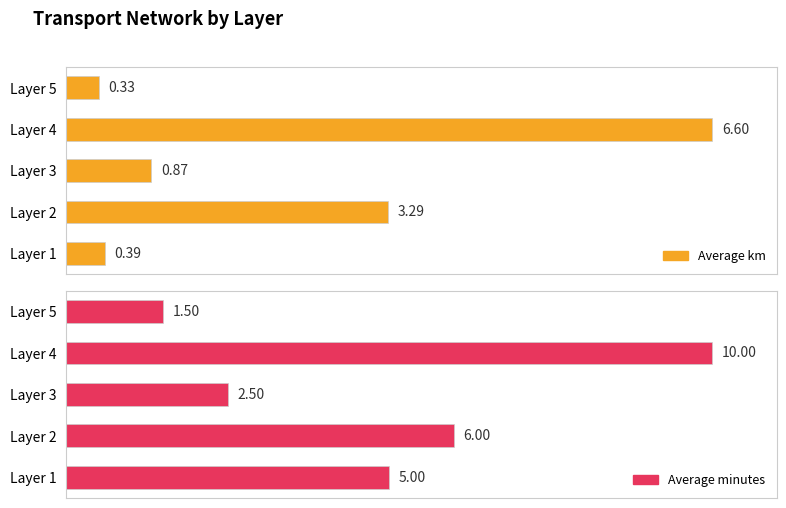

Which series has the widest spread of values?

Average km